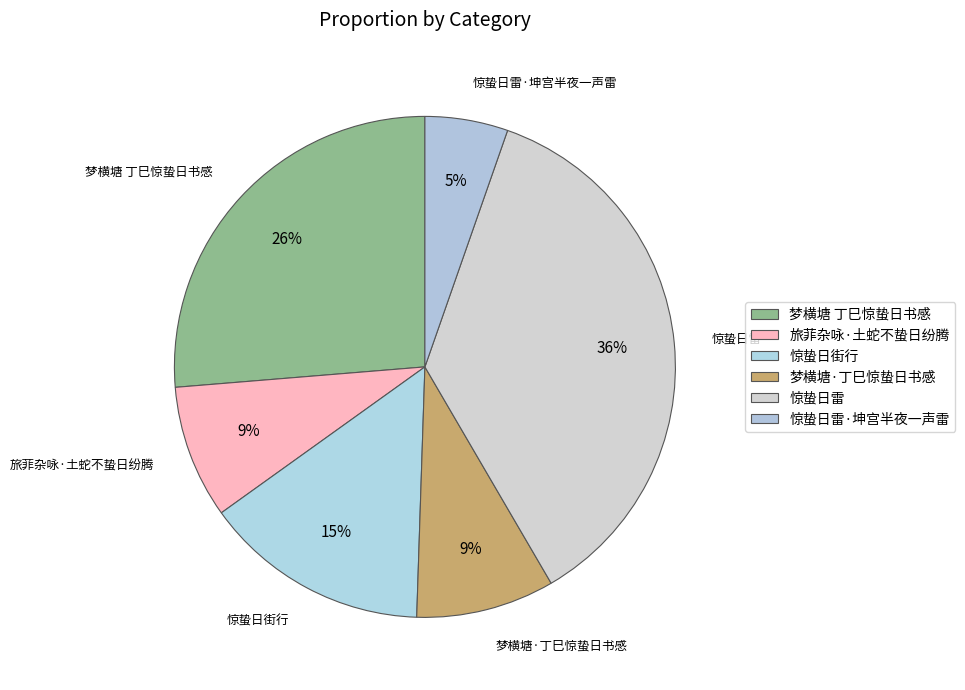

True or false: 惊蛰日街行 accounts for 28% of the total.

False